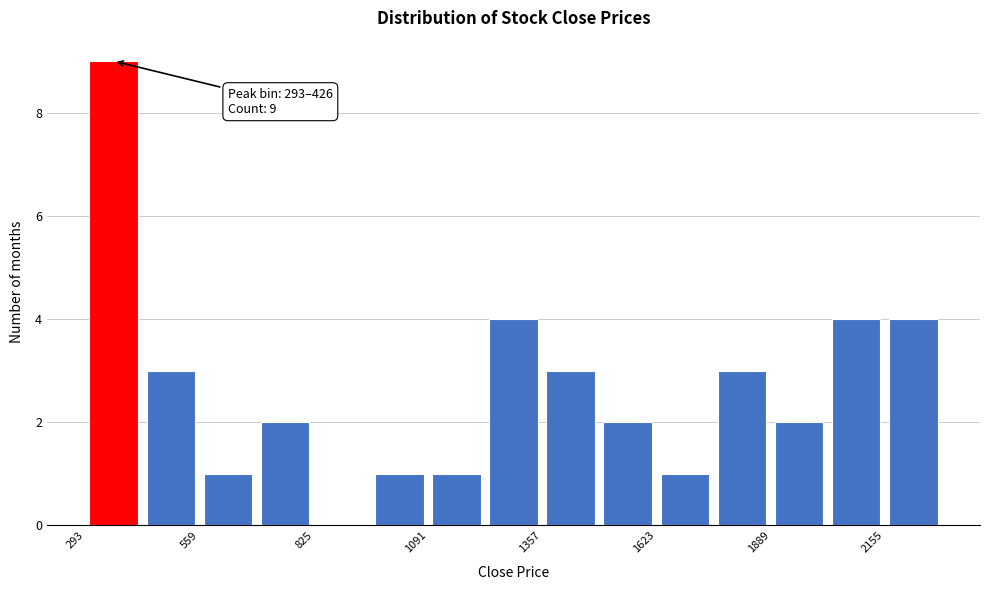

Around what value on the x-axis is the tallest bar? Give the approximate position of its centre, as read against the axis.

350